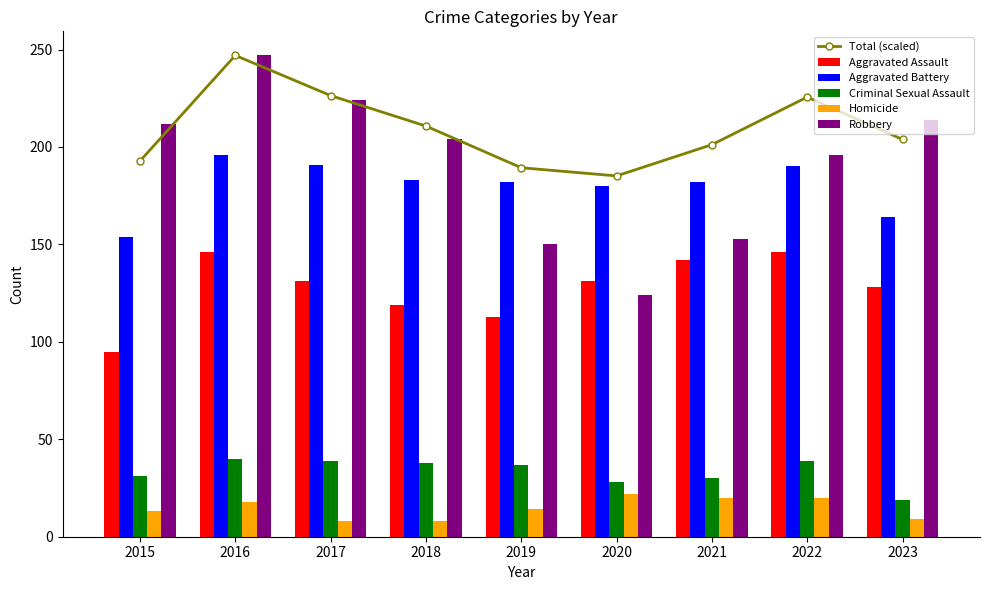

List the labels in order of Robbery value, largest first.

2016, 2017, 2023, 2015, 2018, 2022, 2021, 2019, 2020